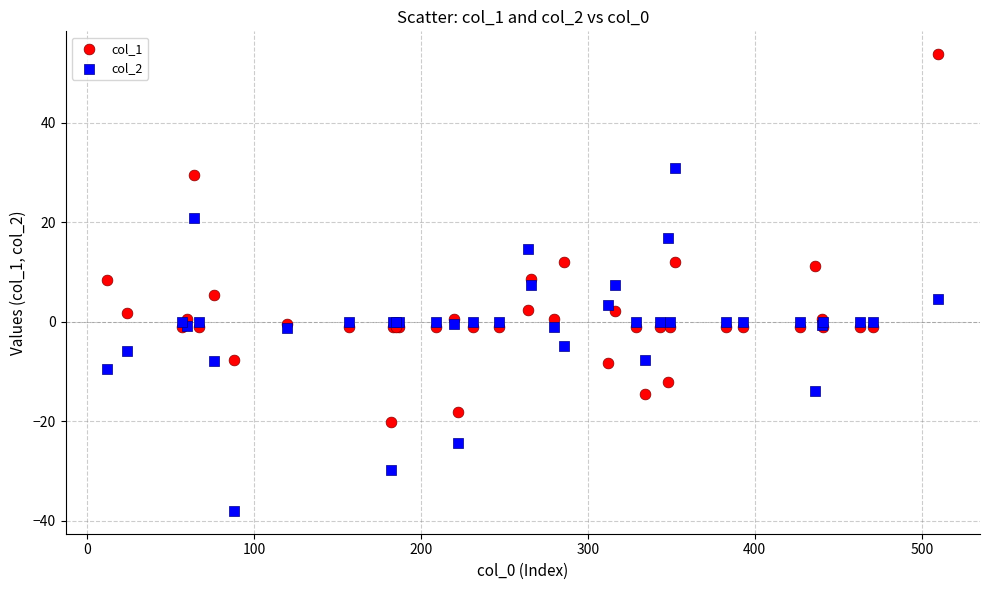

Which series has the widest spread of Y values?

col_1